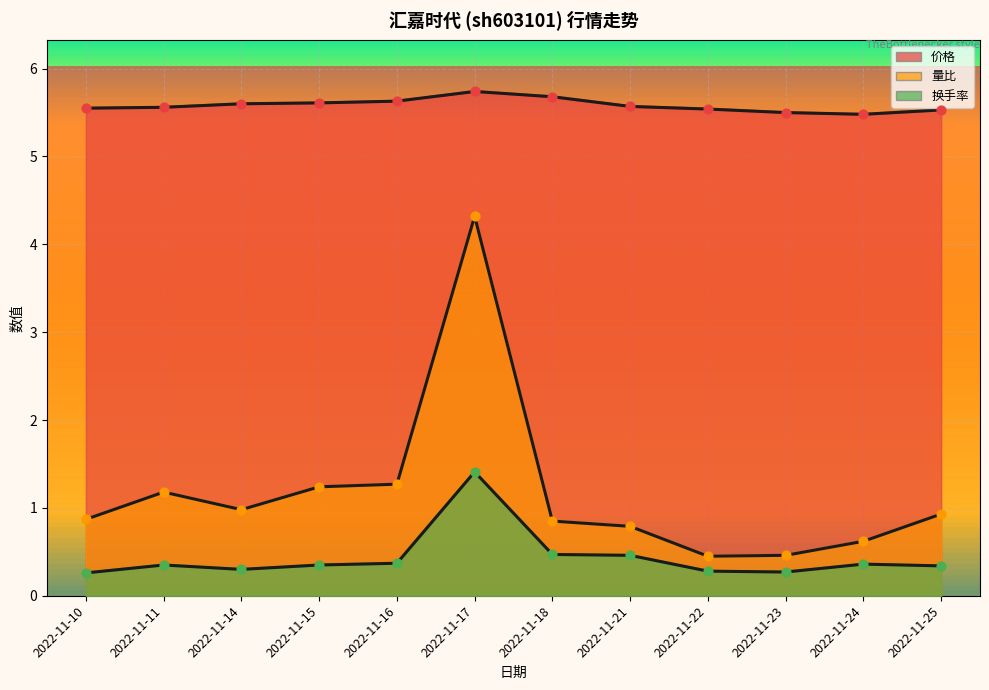

What are all the series names shown in the legend?

价格, 量比, 换手率